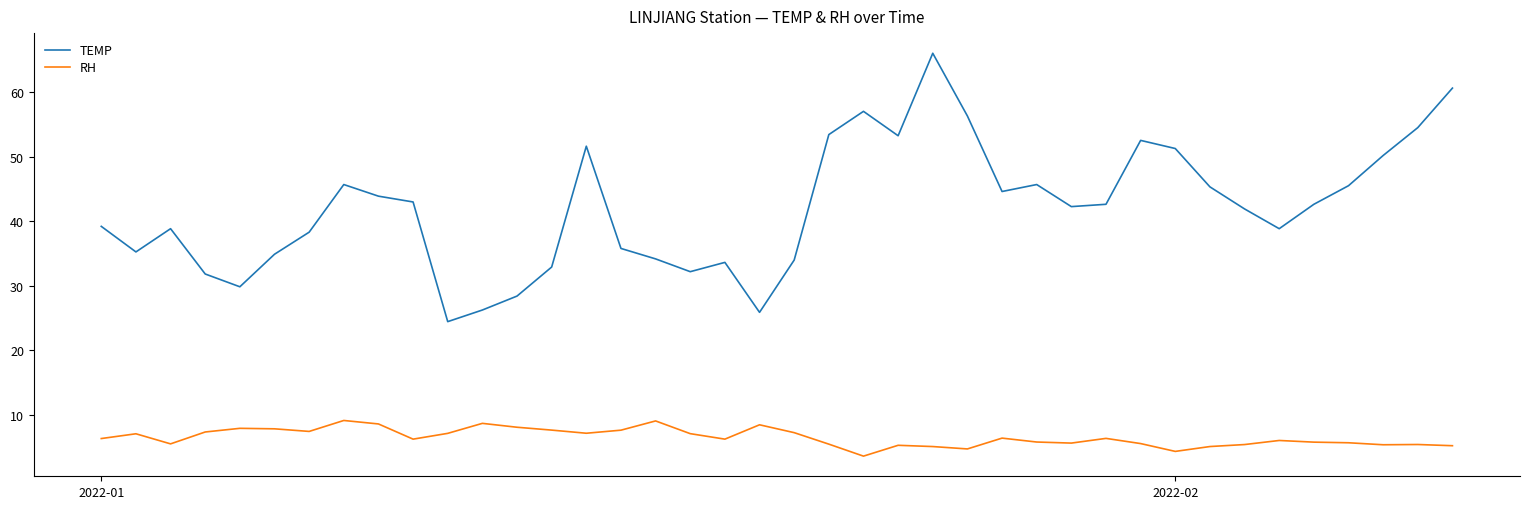

What is the difference between the maximum and minimum values in the TEMP series?

41.6